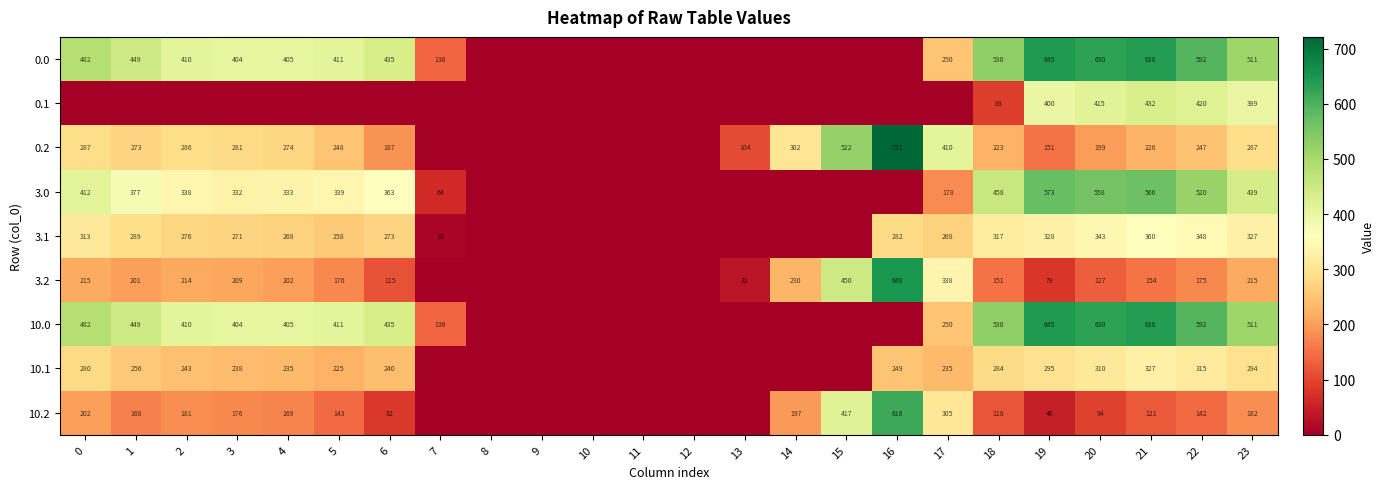

What is the sum of the 3.2 values at 18 and 1?

352